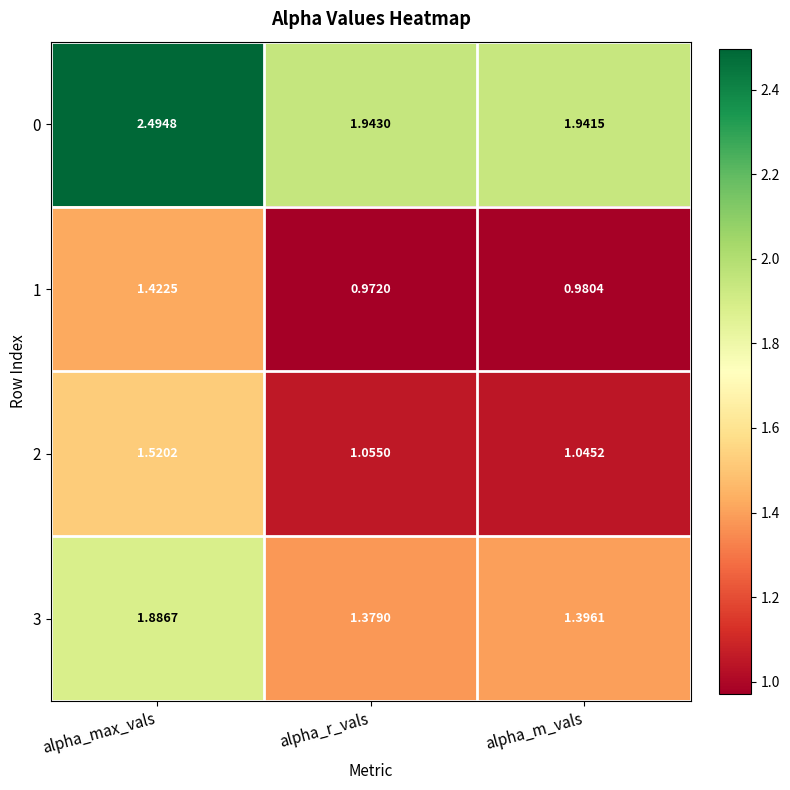

At how many categories does at least one series exceed 1?

3